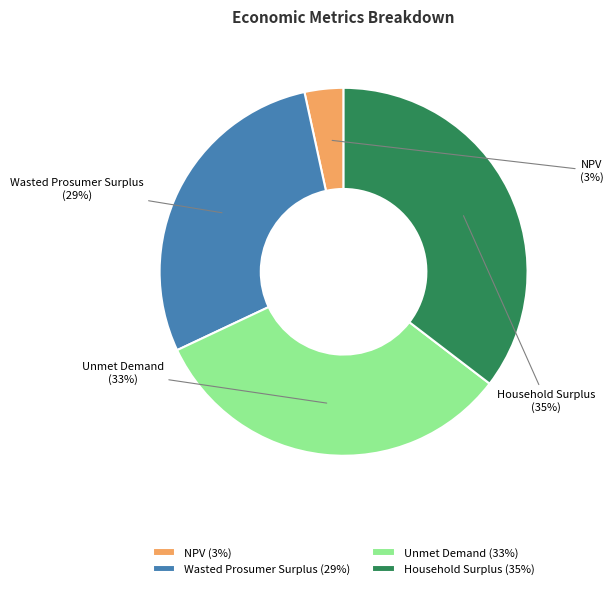

Does any single category account for the majority?

No